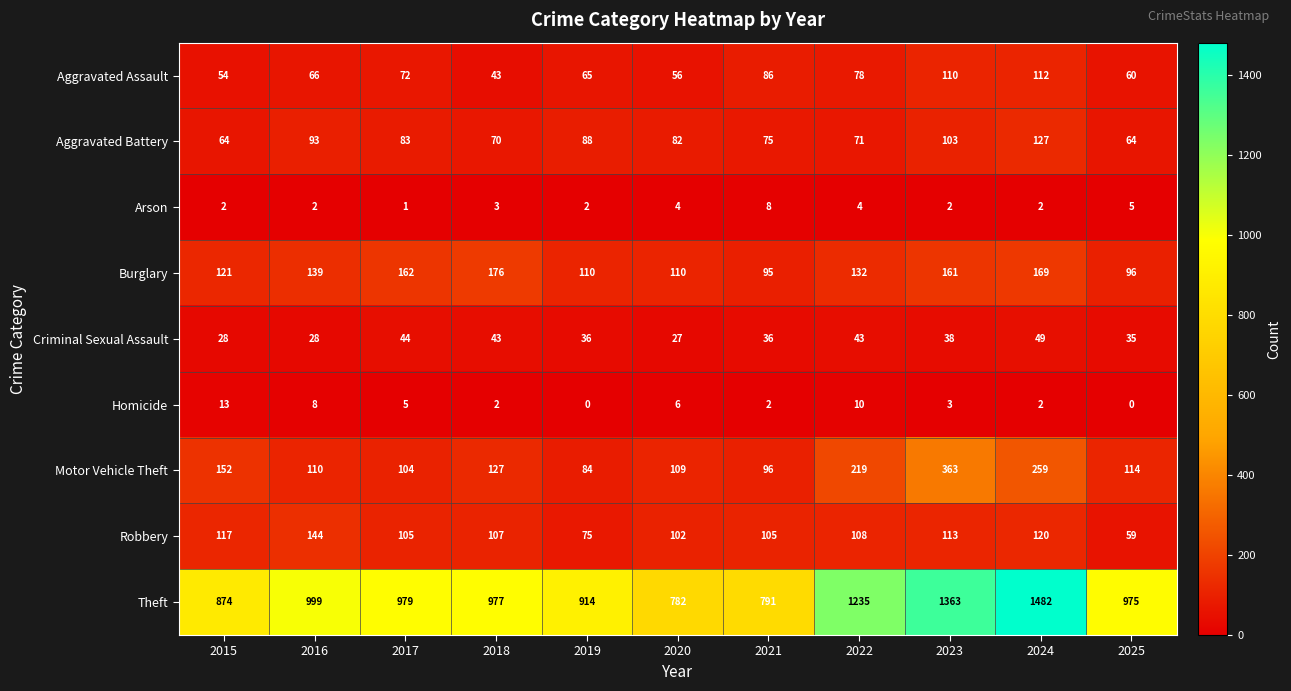

What is the highest value of the Arson series?

8